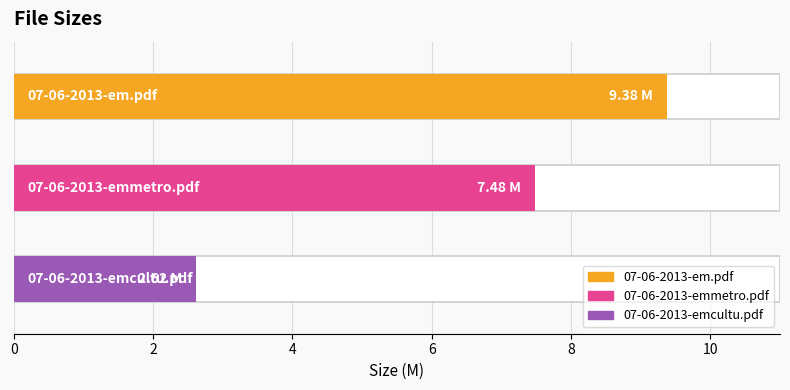

What is the label of the 3rd bar from the right?

07-06-2013-em.pdf